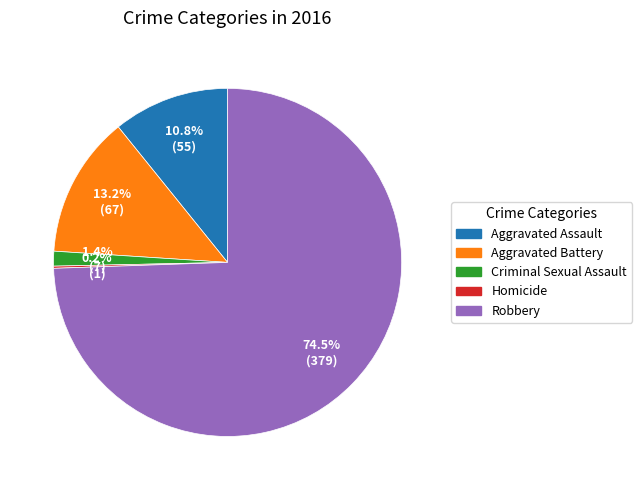

Do Robbery and Aggravated Assault together represent more than half of the pie?

Yes